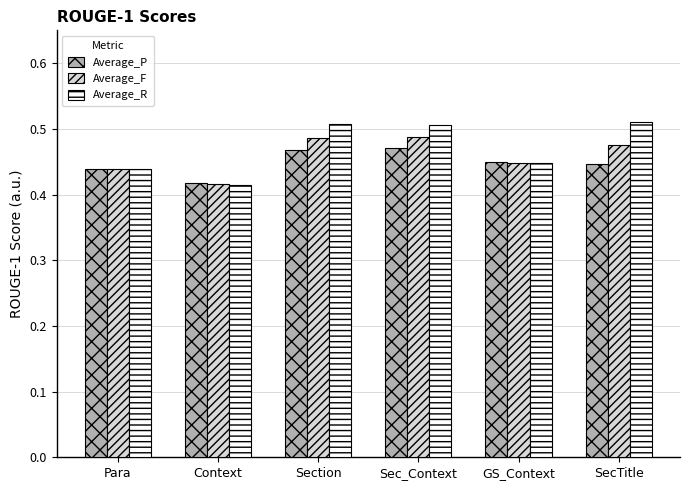

Rank the series by their maximum value, from lowest to highest.

Average_P, Average_F, Average_R